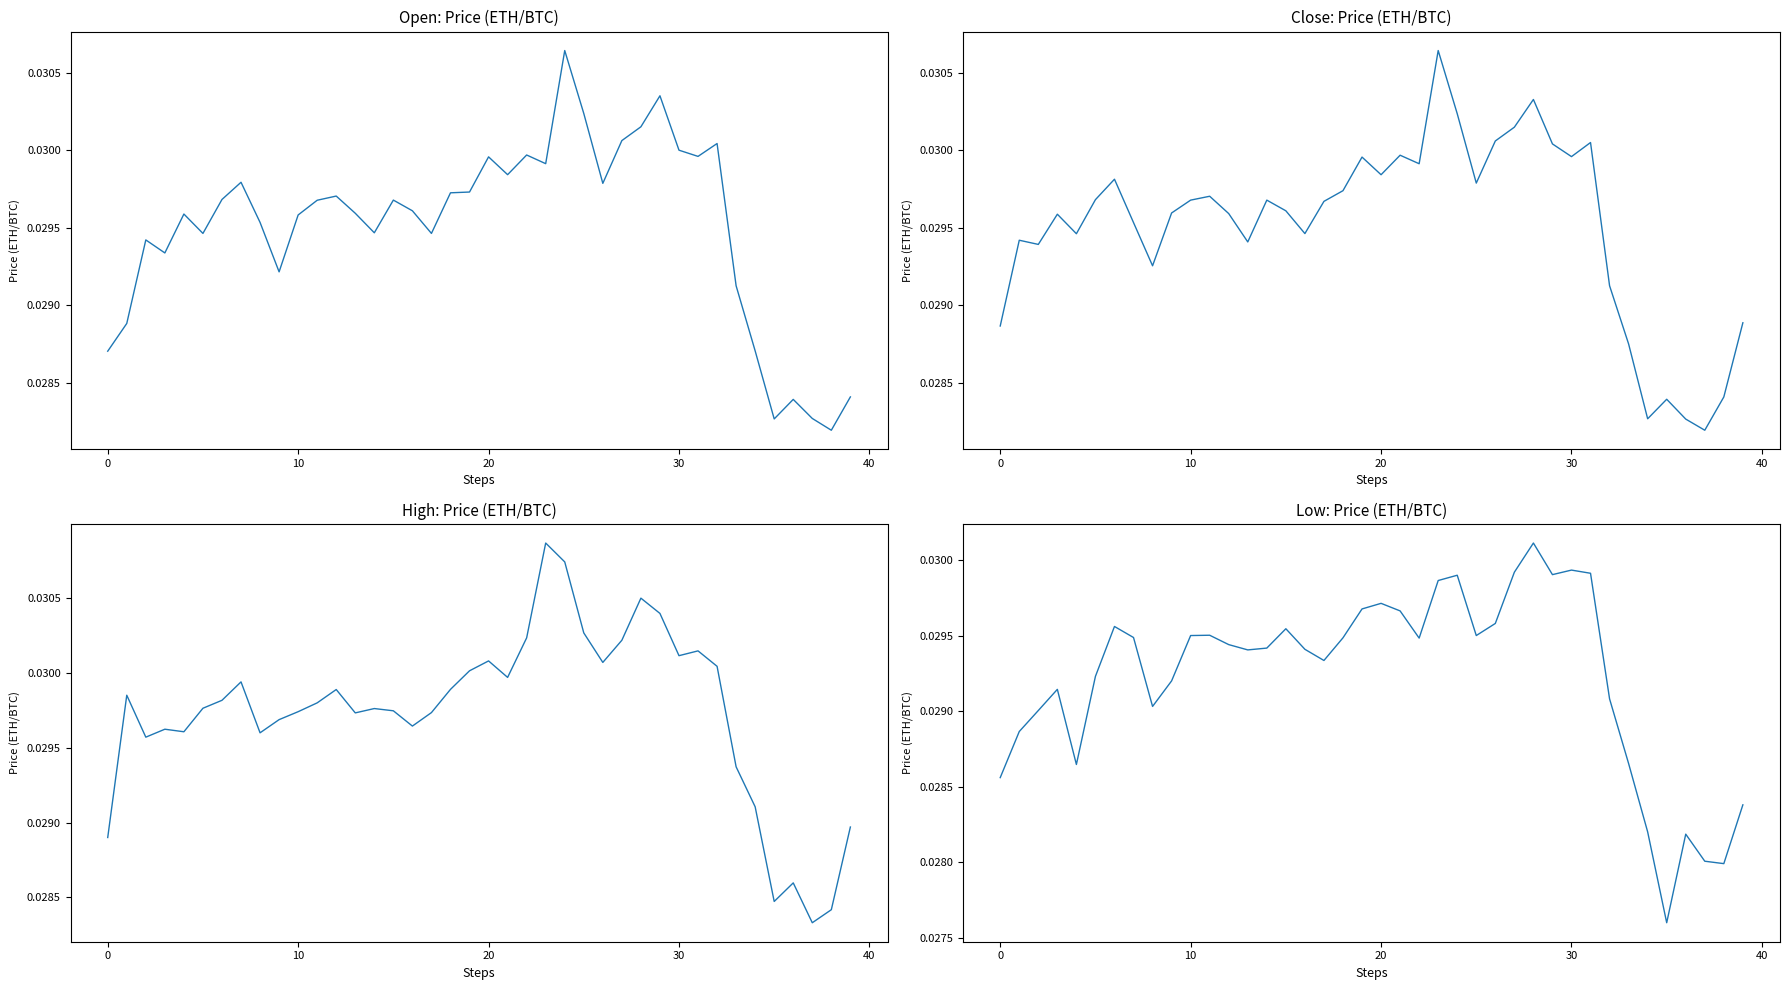

In High, how many points are lower than both neighbors (excluding endpoints)?

10